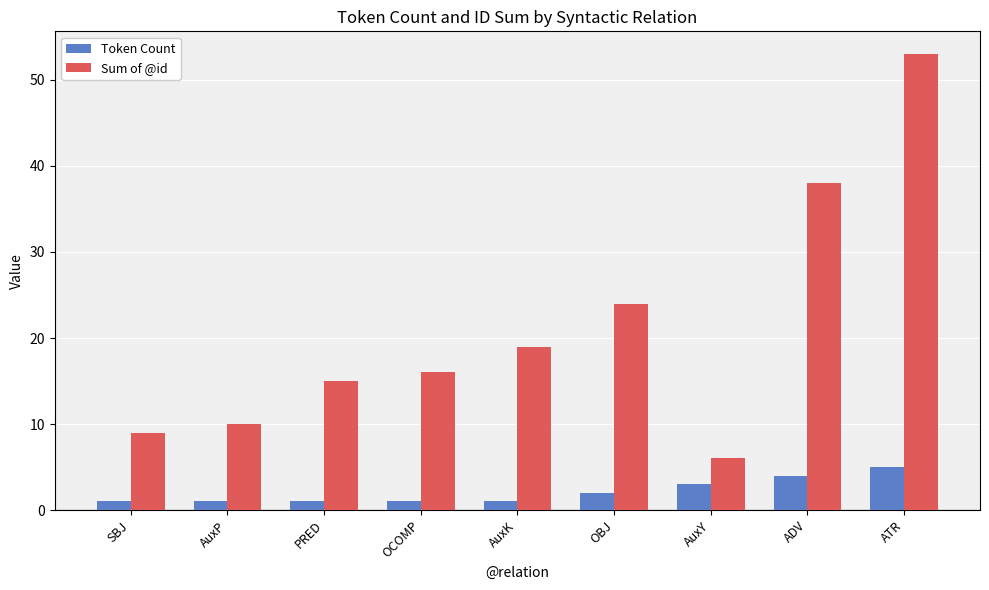

True or false: Sum of @id has a value of 11 at OBJ.

False